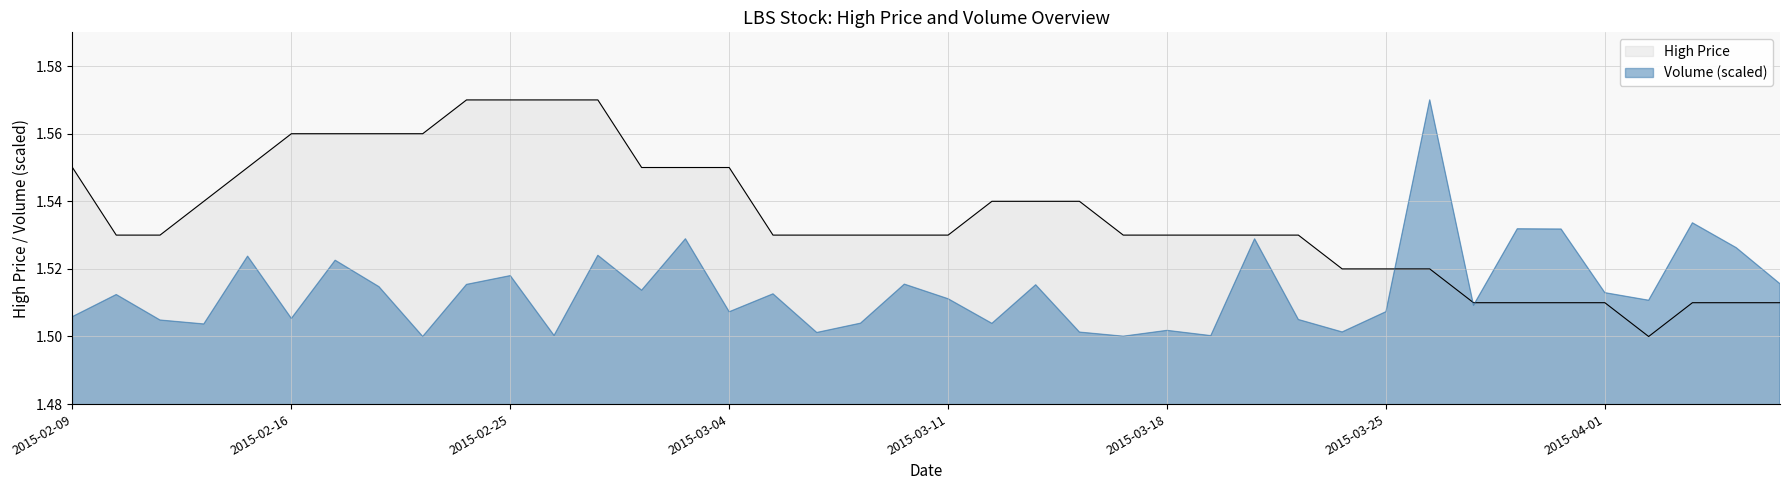

How many series are shown in this chart?

2